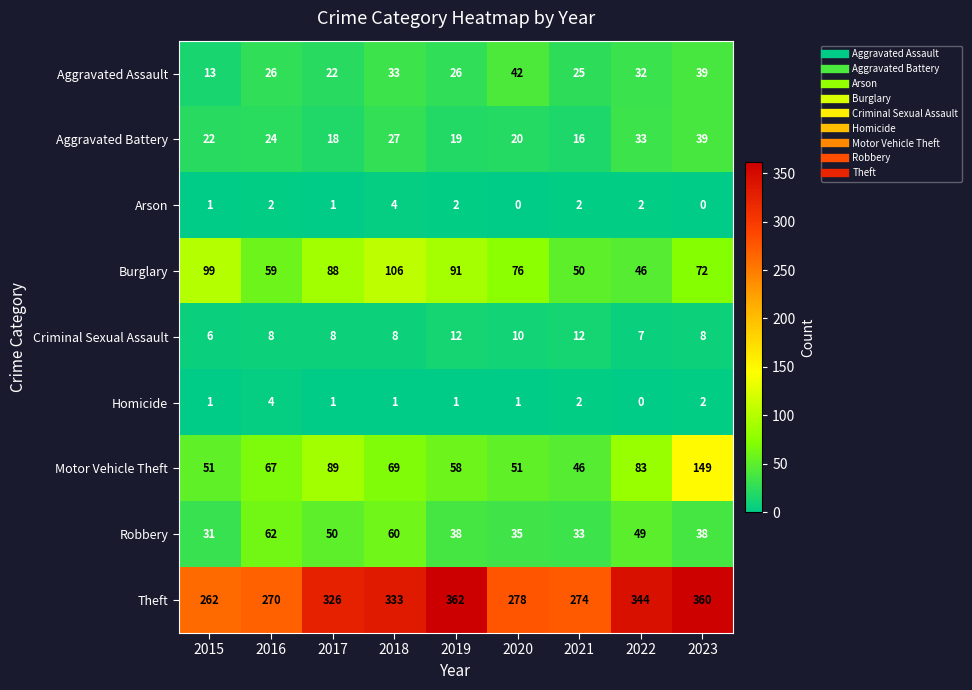

What is the difference between the maximum and minimum values in the Motor Vehicle Theft series?

103